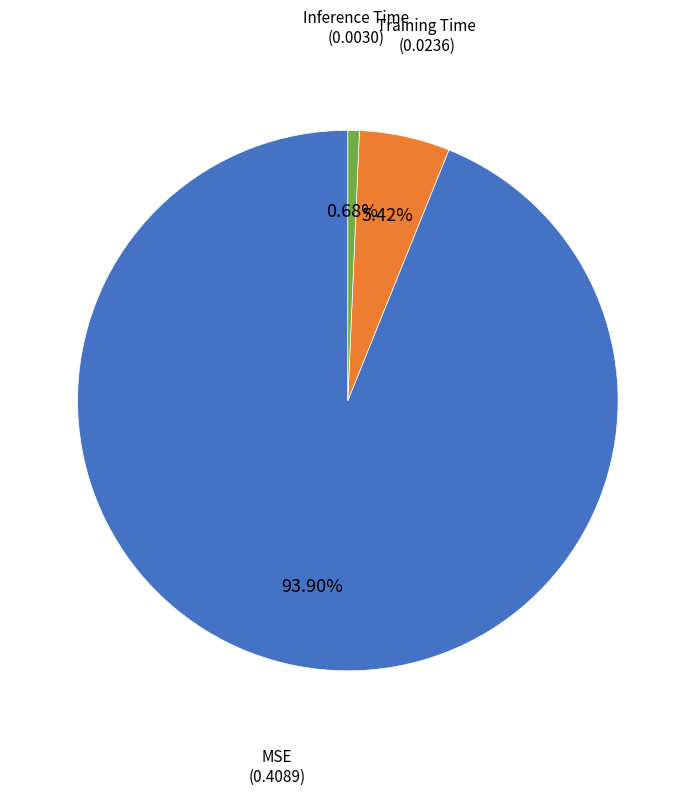

To the nearest percent, what is the average slice percentage?

33%